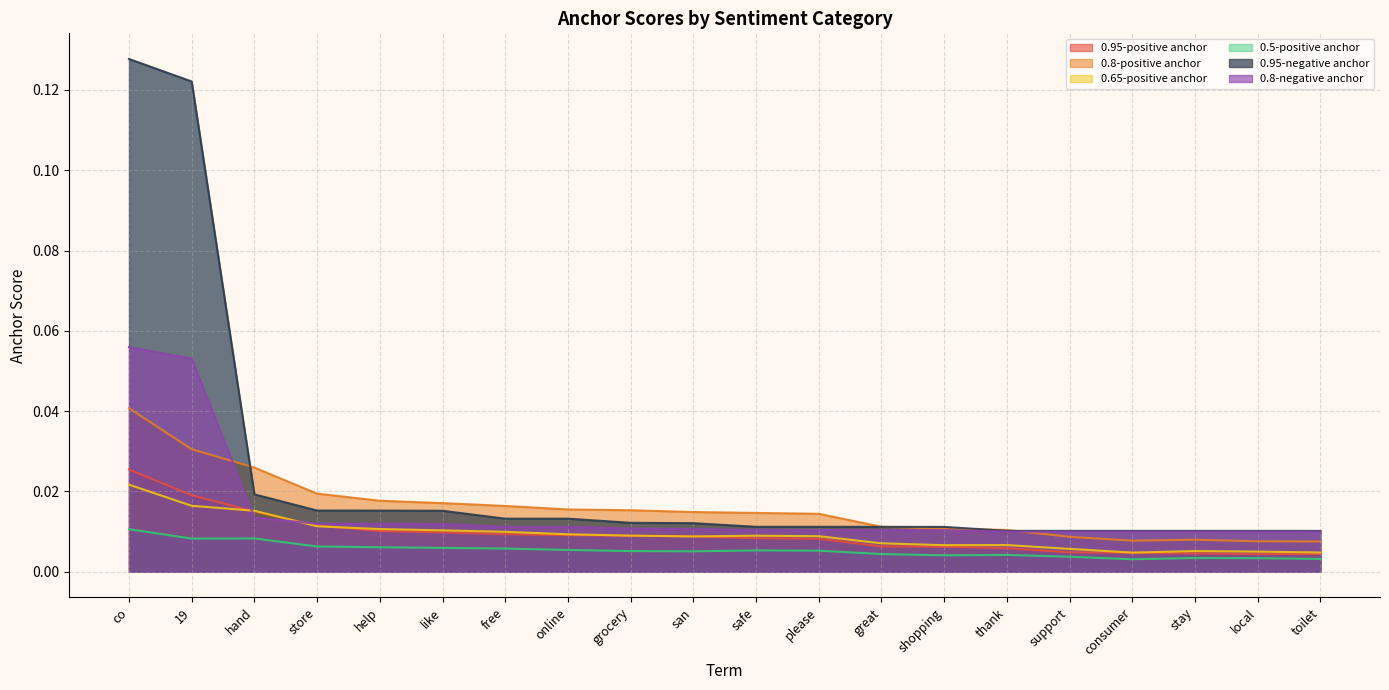

At which category is the sum across all series the highest?

co